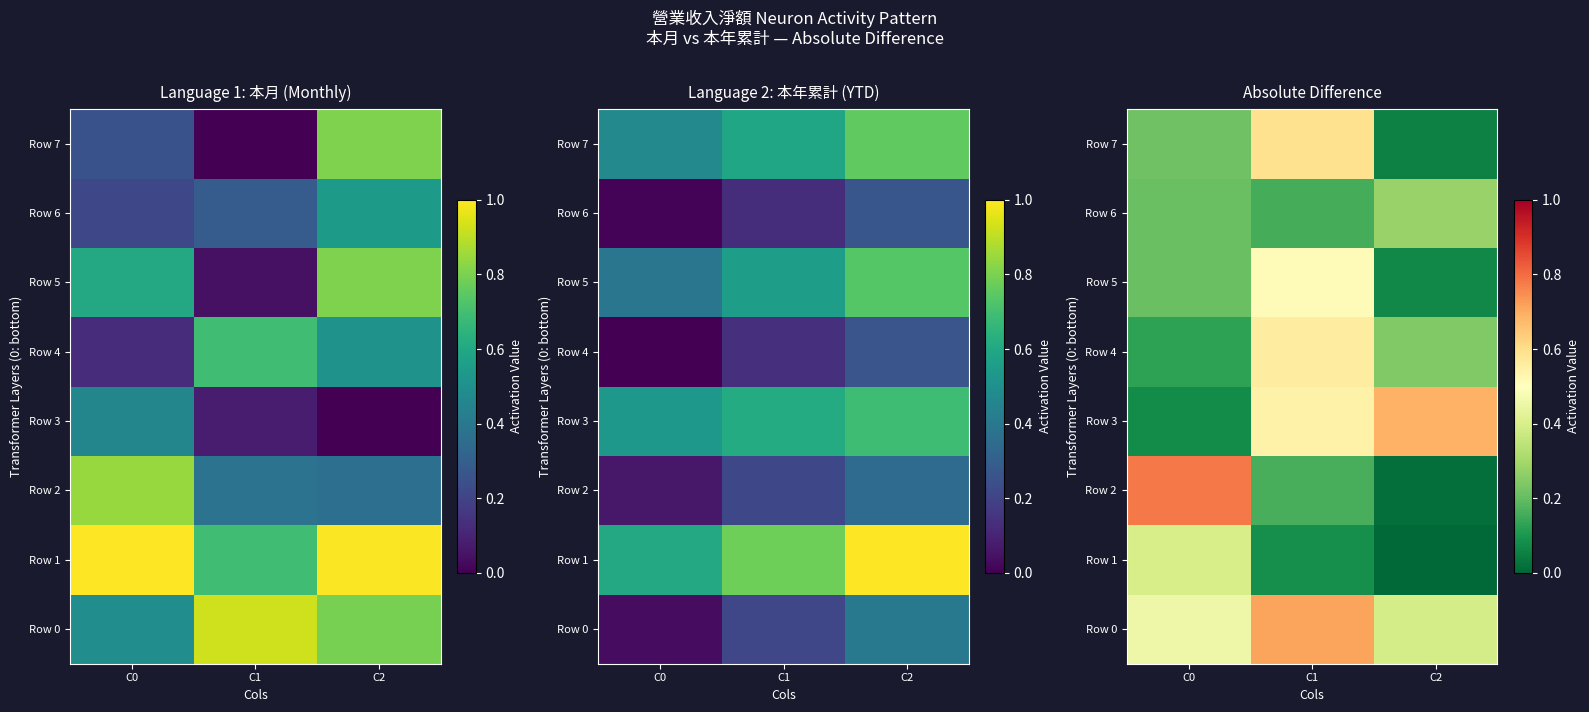

What is the average value of the Row 5 series?

0.3